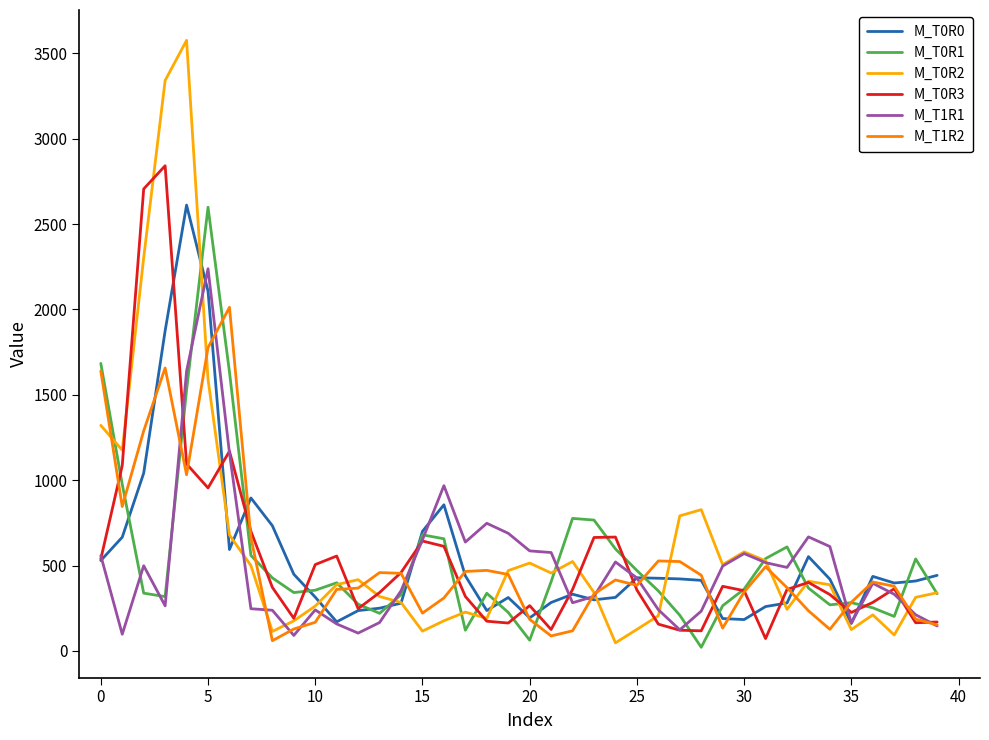

What is the maximum value for M_T0R0?

2611.5